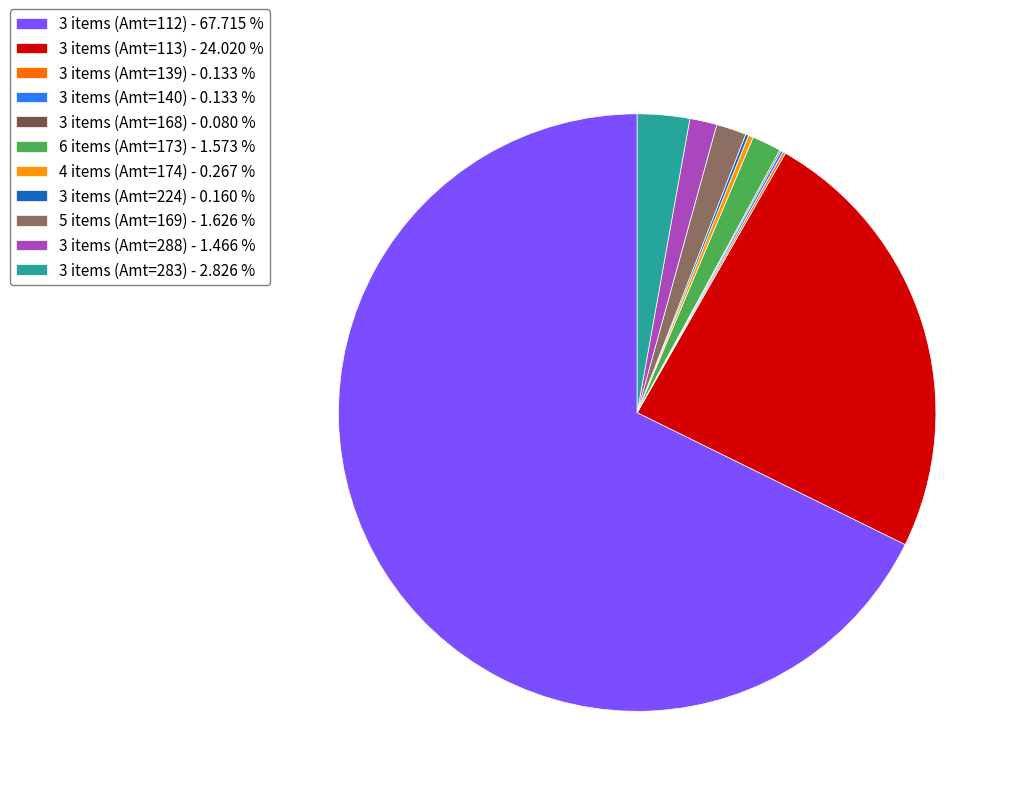

Does 3 items (Amt=112) - 67.715 % account for over 50% of the chart?

Yes